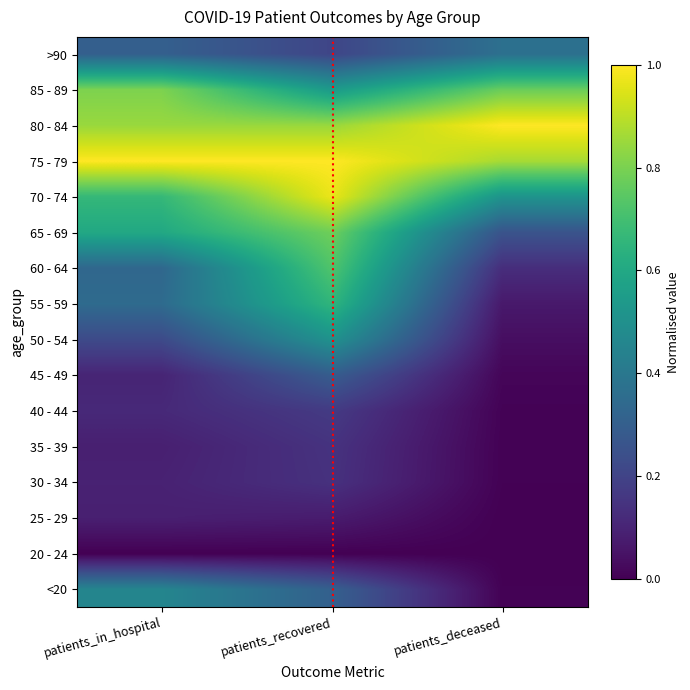

Which category has the highest value across all series?

patients_in_hospital